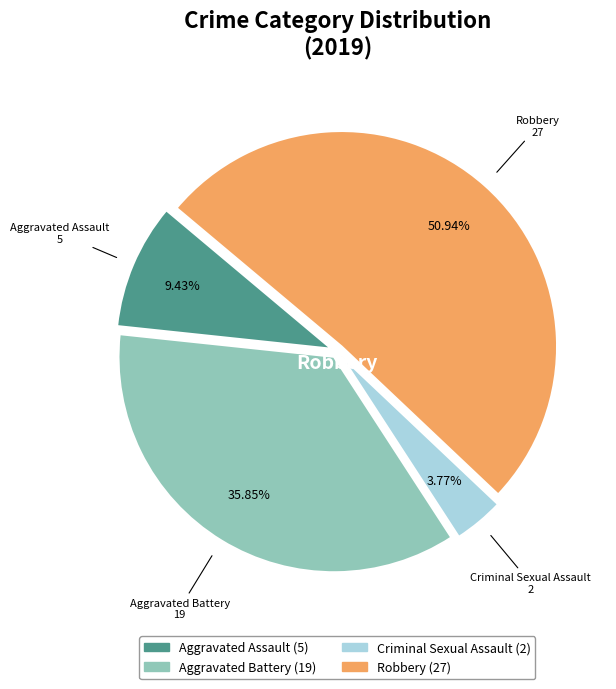

Is there any slice that represents more than half of the pie?

Yes